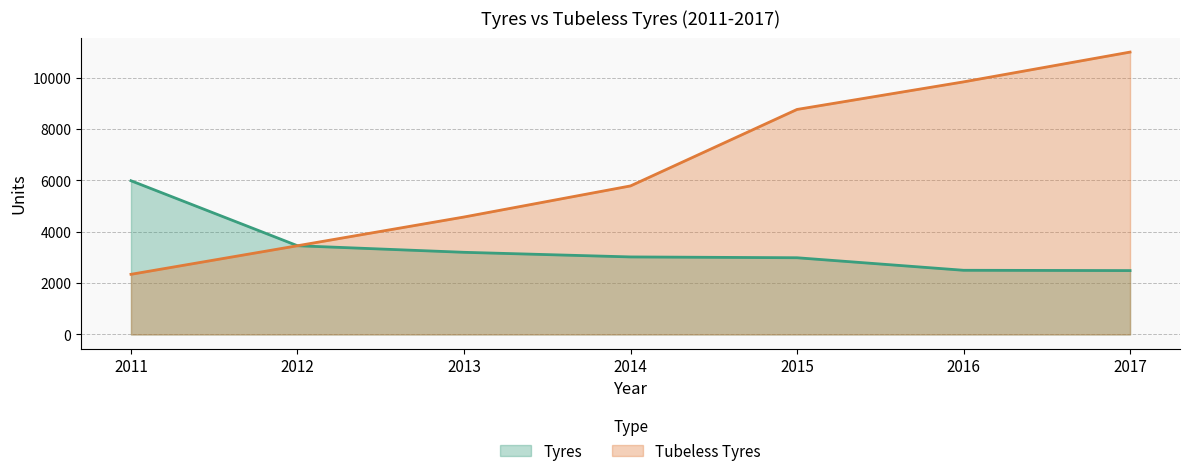

What are all the series names shown in the legend?

Tyres, Tubeless Tyres